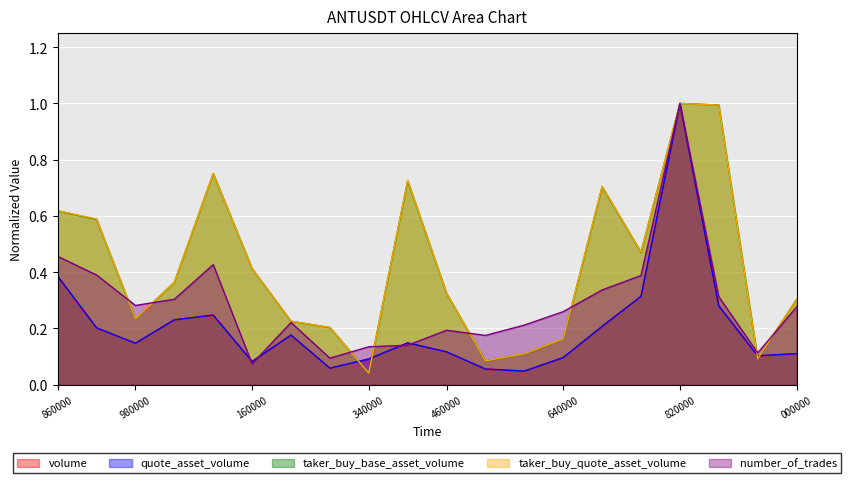

What are all the series names shown in the legend?

volume, quote_asset_volume, taker_buy_base_asset_volume, taker_buy_quote_asset_volume, number_of_trades